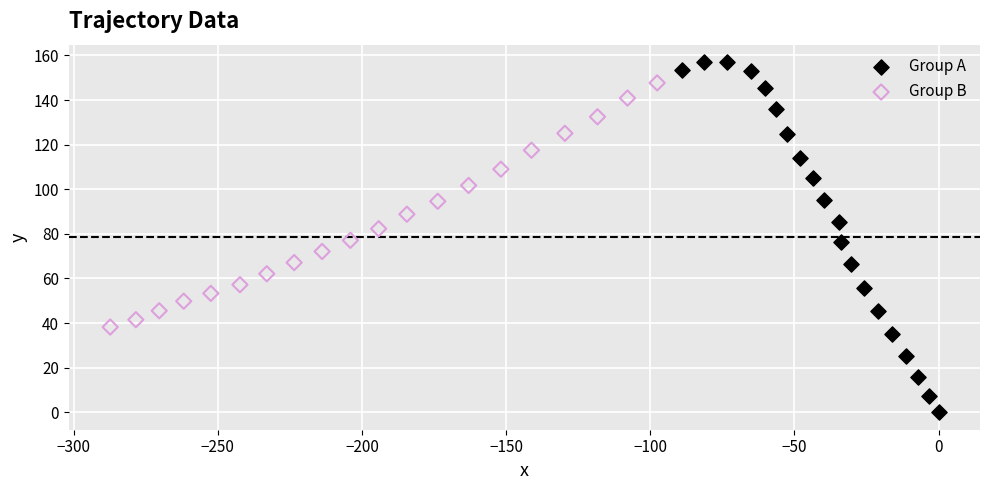

Which series contains the highest Y value?

Group A